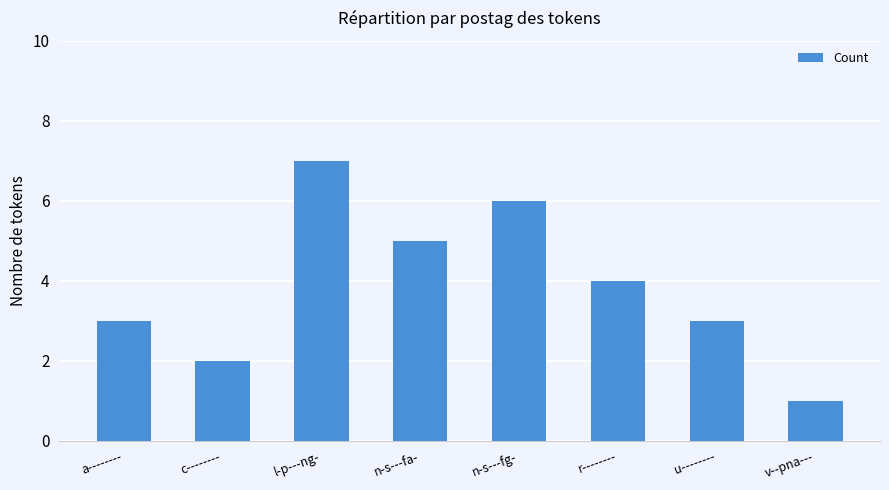

What is the sum of the values at n-s---fg- and a--------?

9